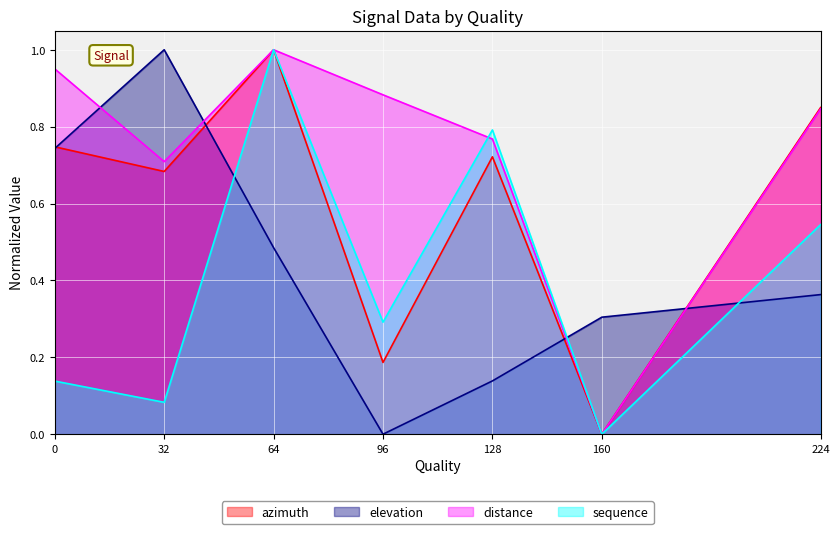

Count the number of data series in this chart.

4